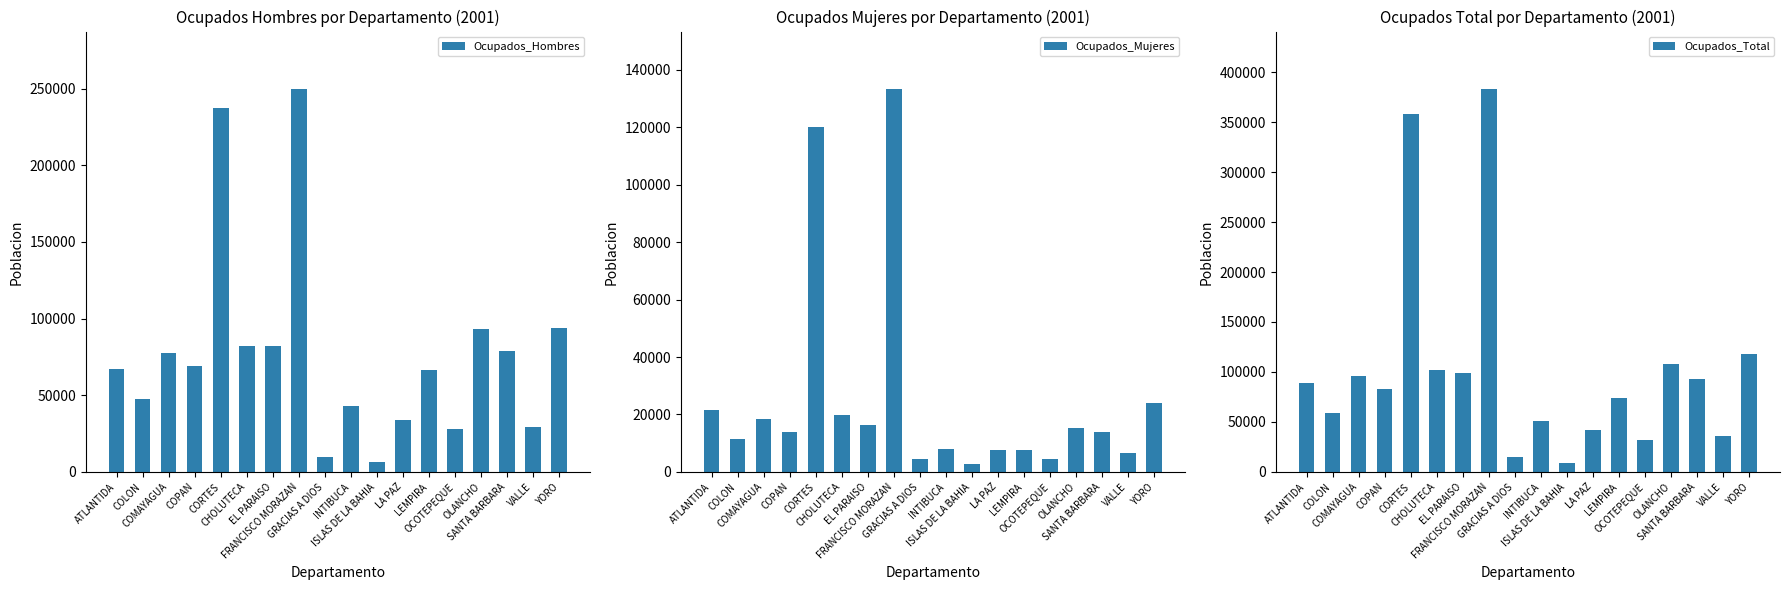

List the series in order of their overall mean, lowest first.

Ocupados_Mujeres, Ocupados_Hombres, Ocupados_Total